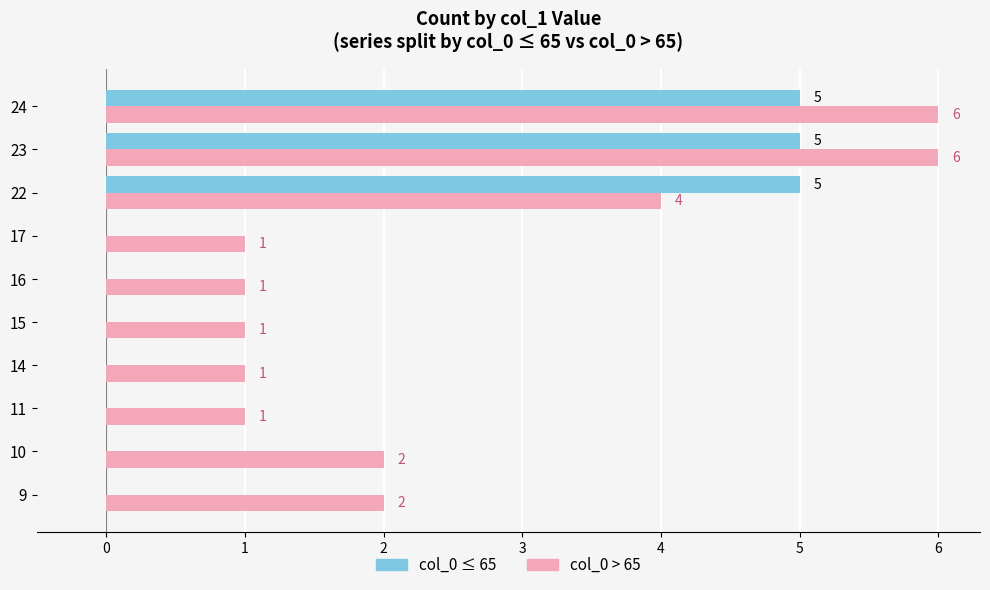

The col_0 > 65 series shows 2 at 9. True or false?

True